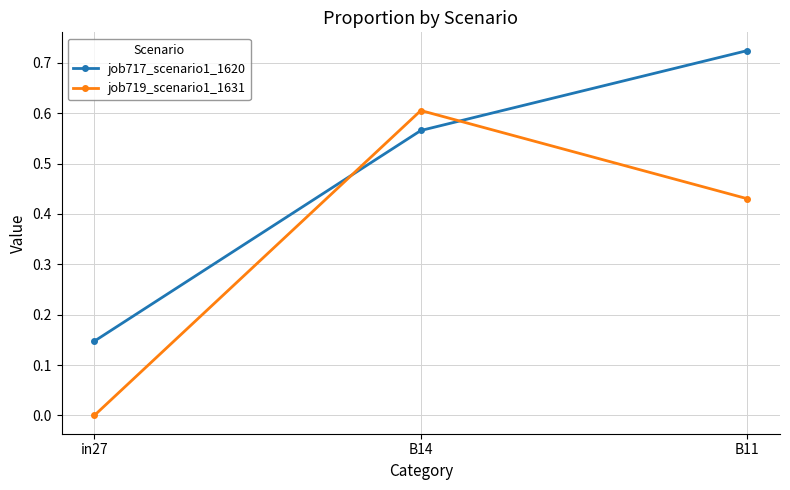

What is the average value of the job719_scenario1_1631 series?

0.3